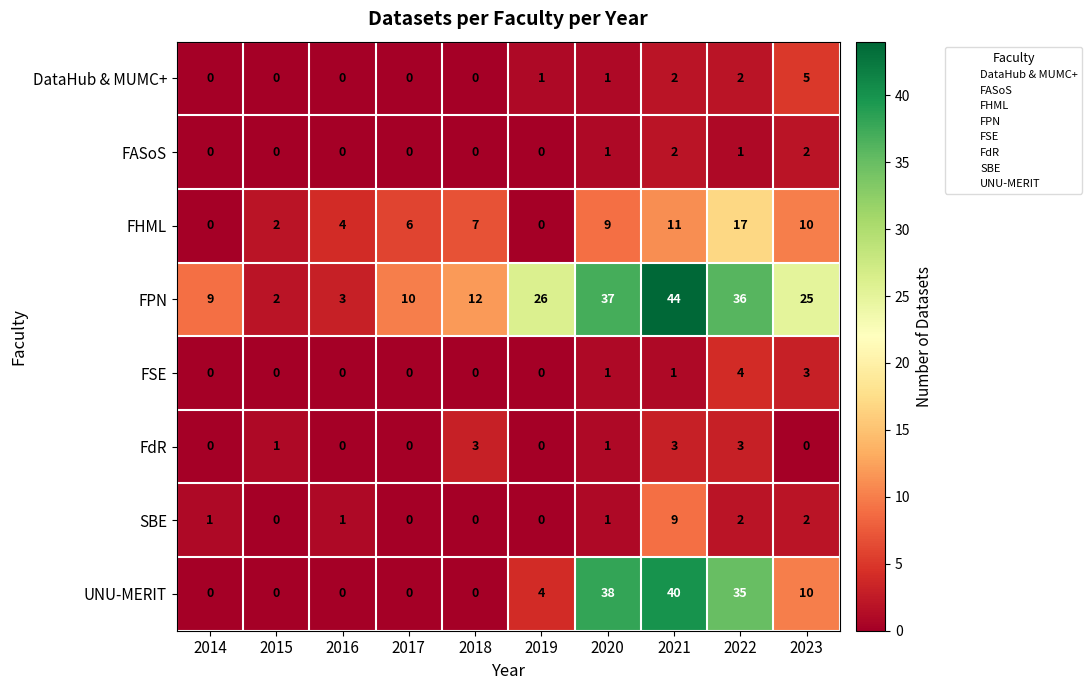

True or false: FSE has a value of -3 at 2018.

False